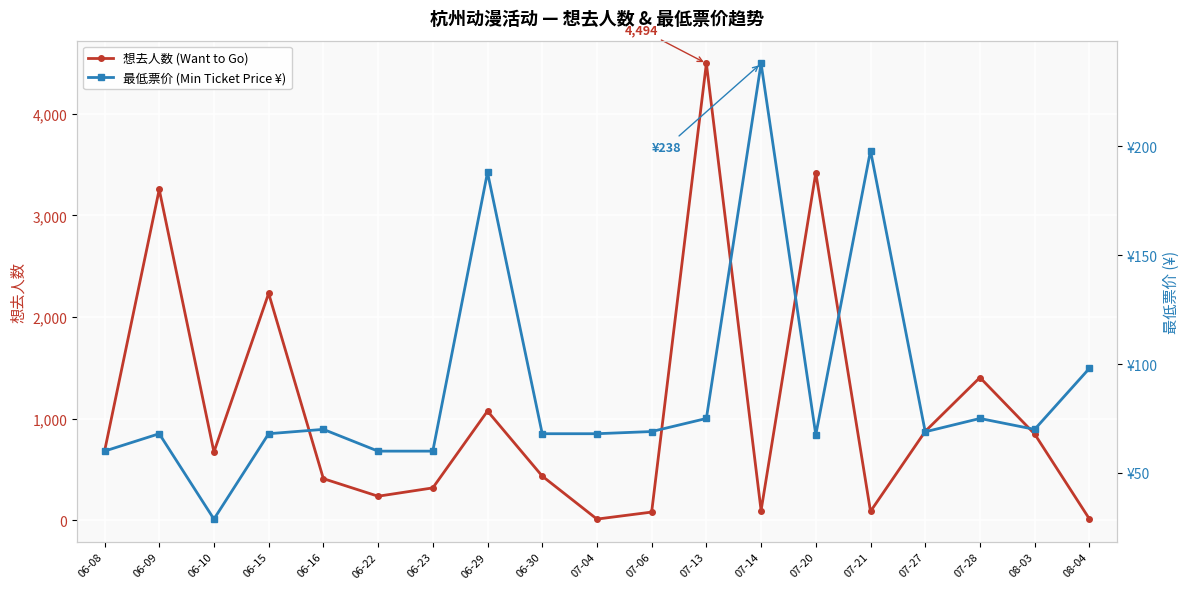

What is the difference between the second highest and minimum values in the 想去人数 (Want to Go) series?

3407